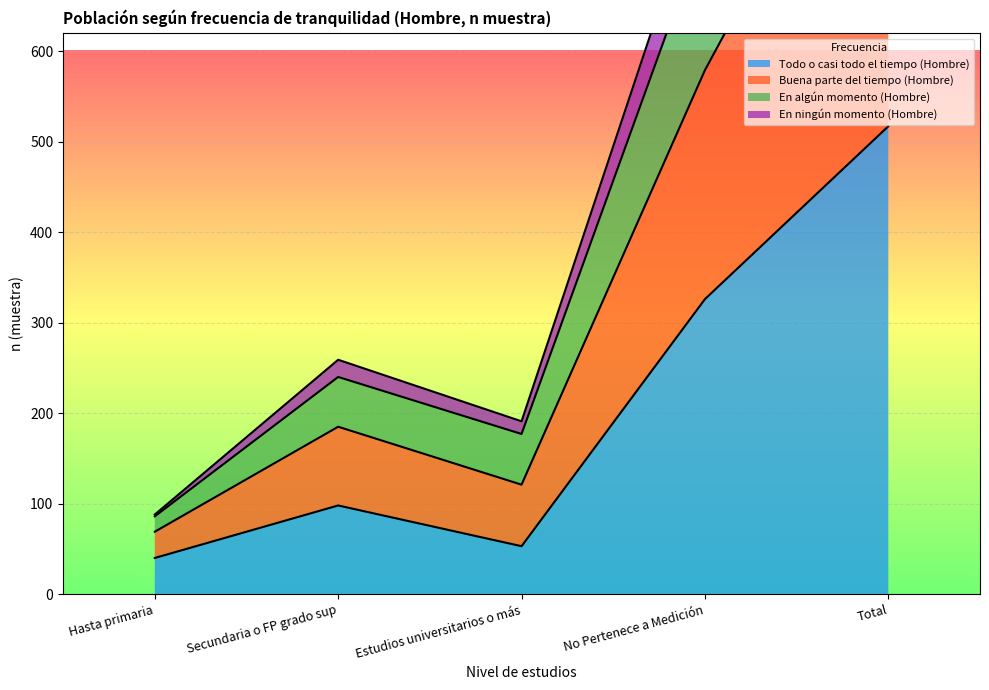

True or false: Todo o casi todo el tiempo (Hombre) and En algún momento (Hombre) cross at least once.

False